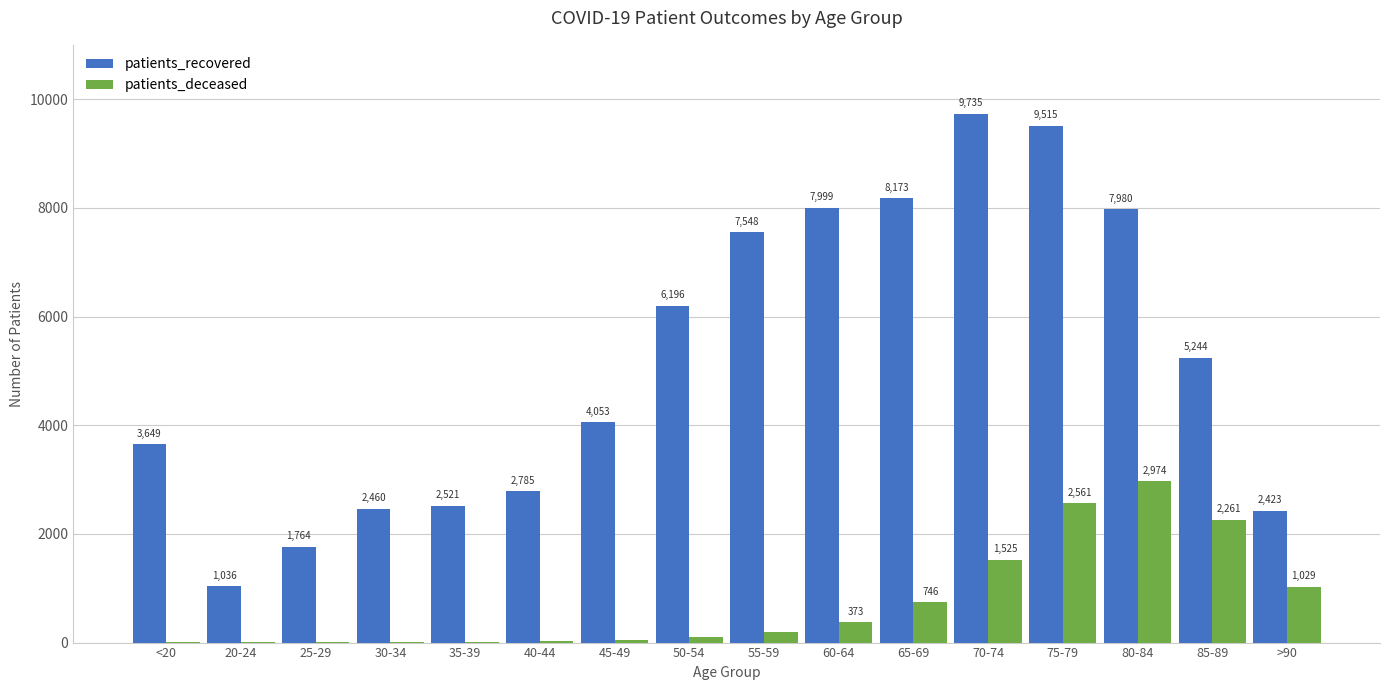

Reading left to right, list all the values displayed in this chart.

patients_recovered: 3649	1036	1764	2460	2521	2785	4053	6196	7548	7999	8173	9735	9515	7980	5244	2423
patients_deceased: 11	3	3	15	14	22	41	111	192	373	746	1525	2561	2974	2261	1029